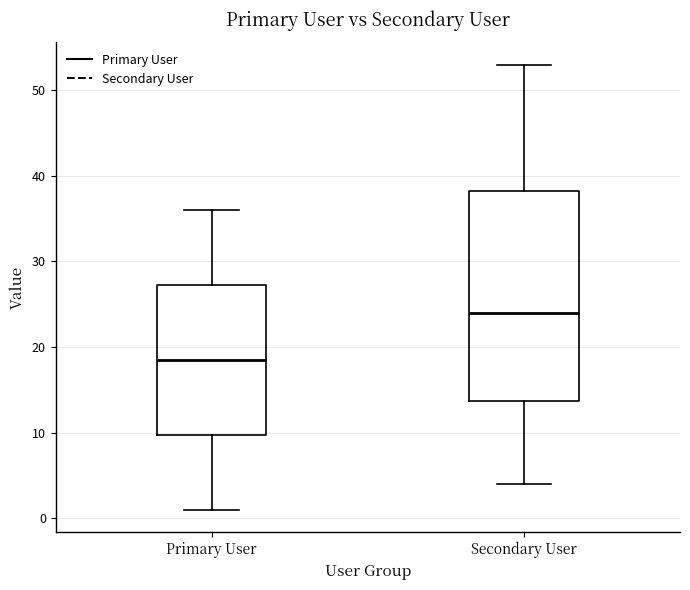

Which box is the tallest, from its lower edge to its upper edge?

Secondary User